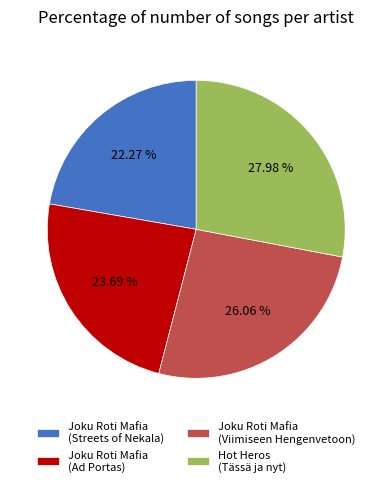

Which category has the biggest portion of the pie?

Hot Heros (Tässä ja nyt)